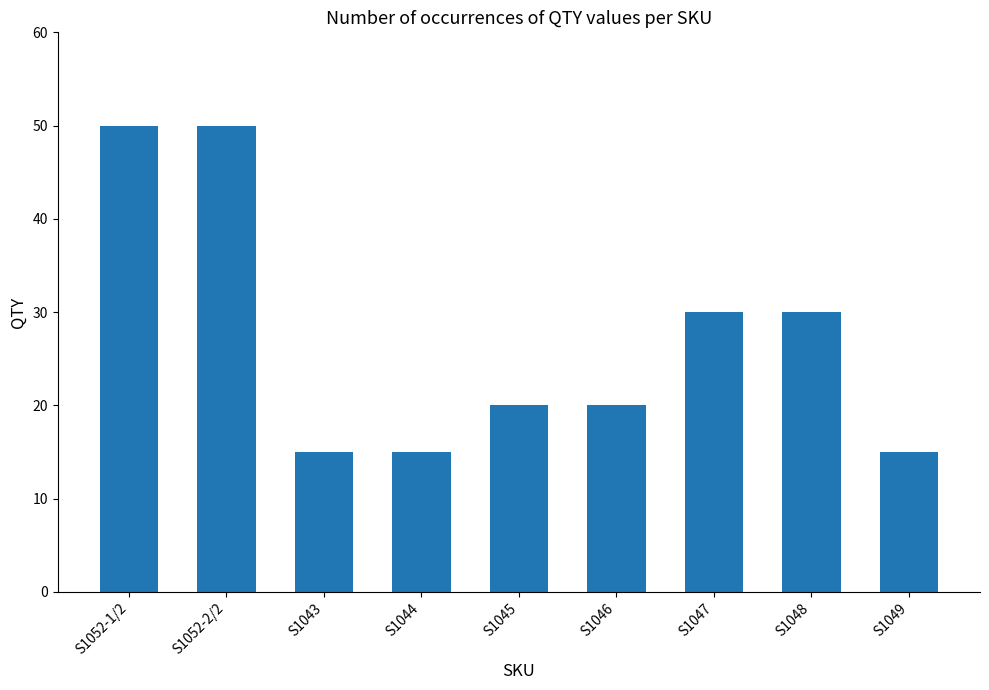

What is the change in value from S1044 to S1047?

+15